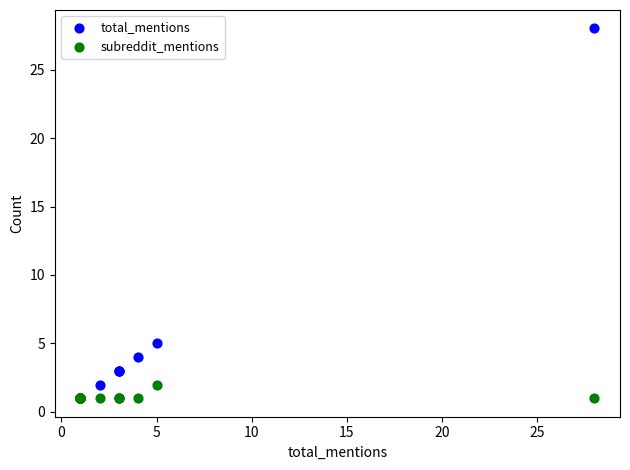

Across all series, what Y value is closest to 14?

5